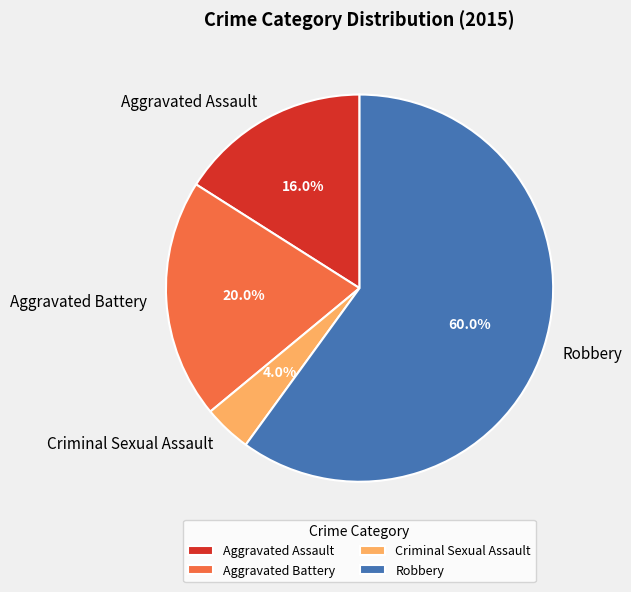

Rank the categories by value from highest to lowest.

Robbery, Aggravated Battery, Aggravated Assault, Criminal Sexual Assault